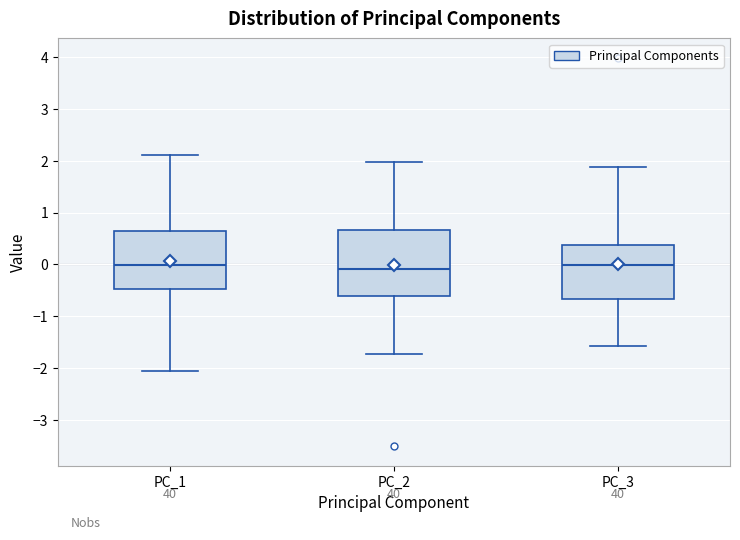

Reading left to right, transcribe this box plot: for each box, give where its median line is, the range the box spans, and where its two whiskers end, as read against the y-axis. The values are not printed on the chart, so give them approximately, as read against the axis.

PC_1: median 0.0, box -0.5 to 0.6, whiskers -2.1 to 2.1
PC_2: median -0.1, box -0.6 to 0.7, whiskers -1.7 to 2.0
PC_3: median 0.0, box -0.7 to 0.4, whiskers -1.6 to 1.9